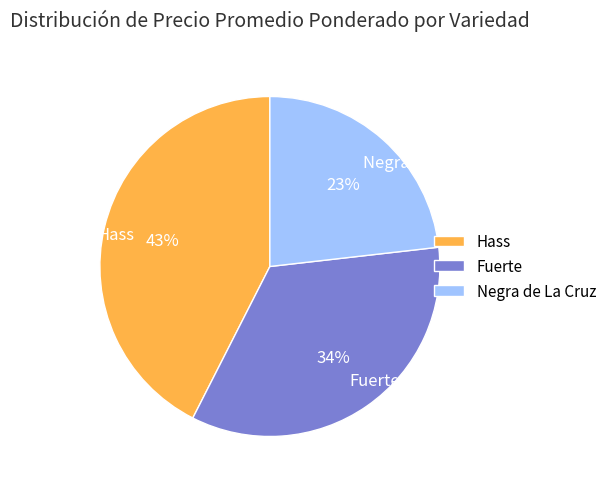

Count the number of slices in the pie.

3